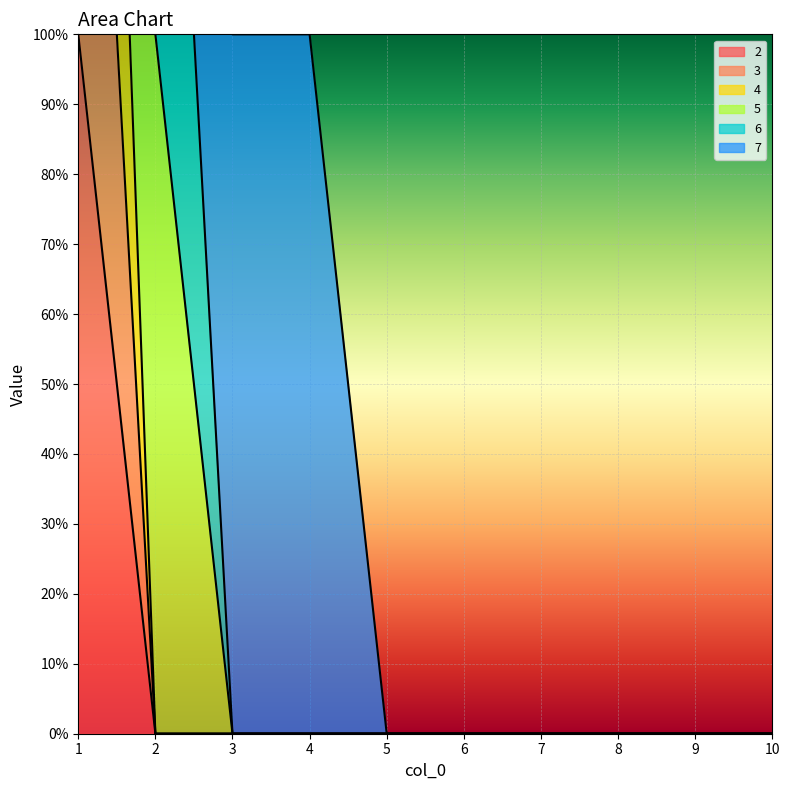

What is the maximum value for 4?

3